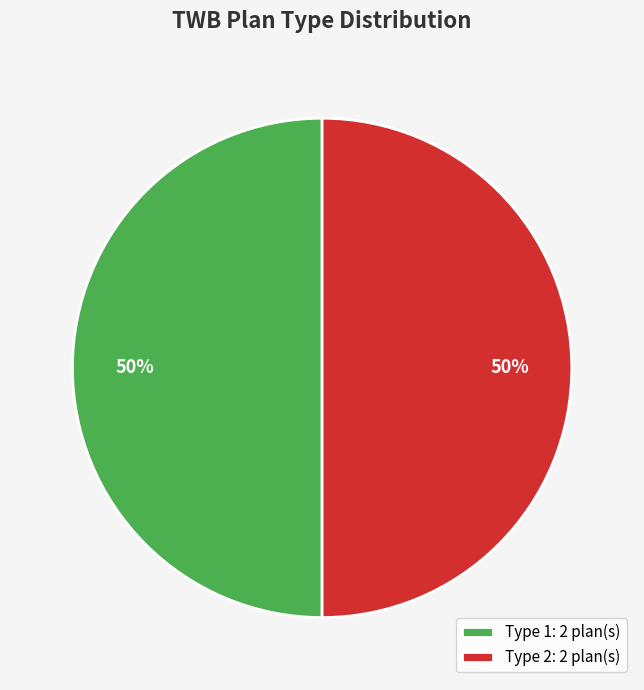

Is it true that Type 1: 2 plan(s) is 38% of the pie?

False